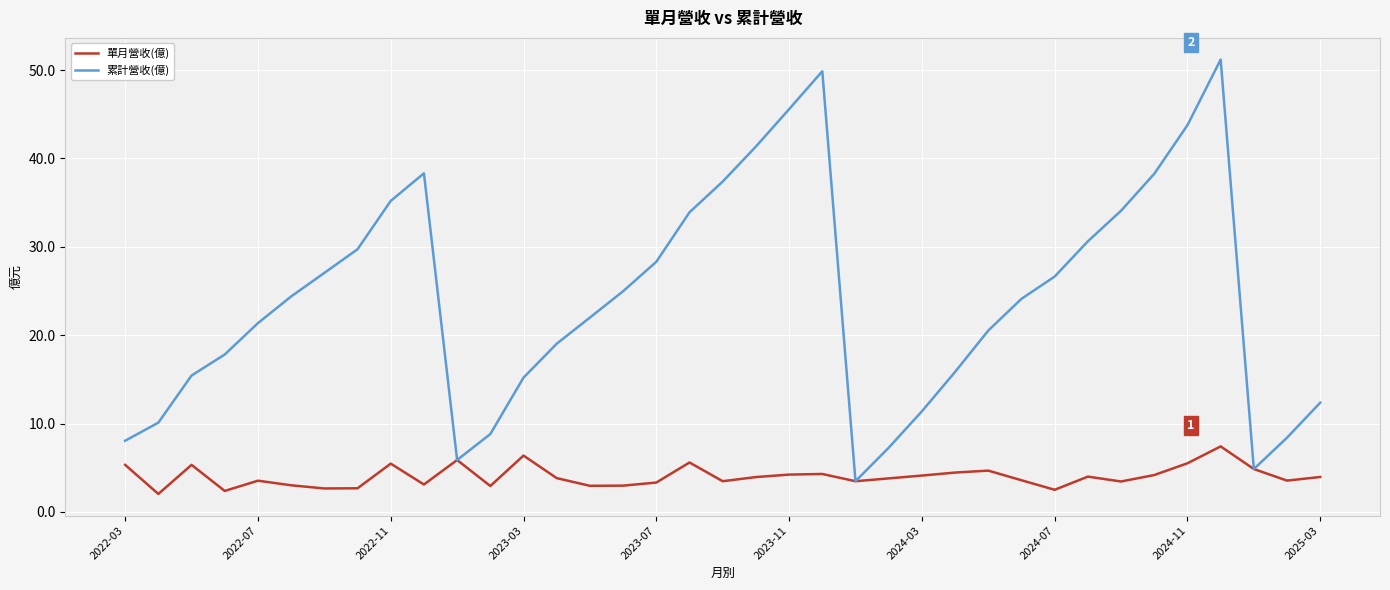

At how many categories does at least one series exceed 26?

16